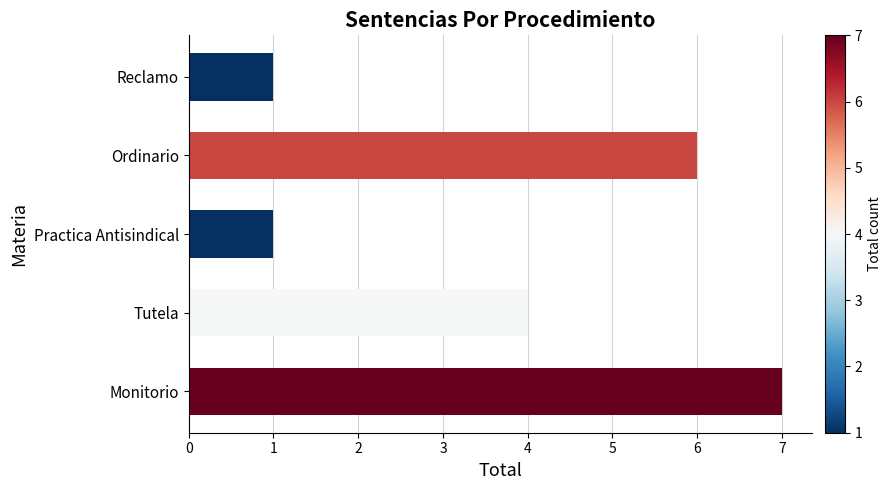

Reading bottom to top, list all the values displayed in this chart.

Monitorio=7	Tutela=4	Practica Antisindical=1	Ordinario=6	Reclamo=1